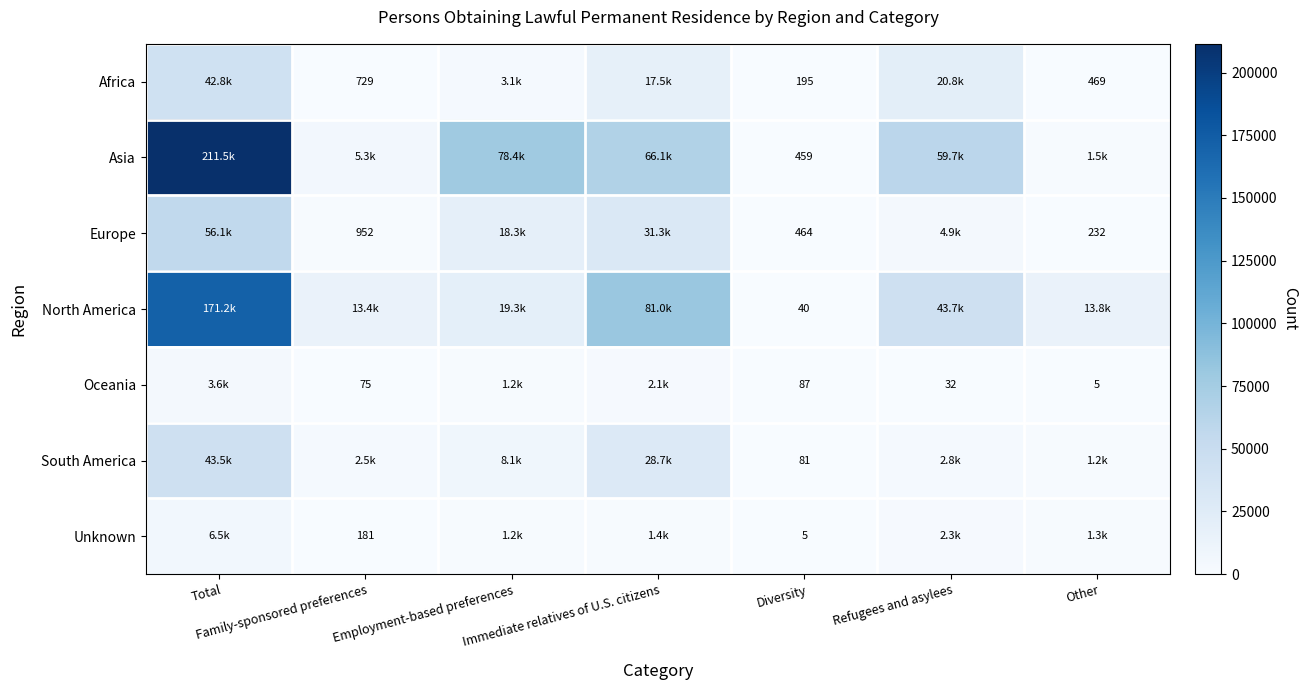

What is the total value across all series at Diversity?

1331